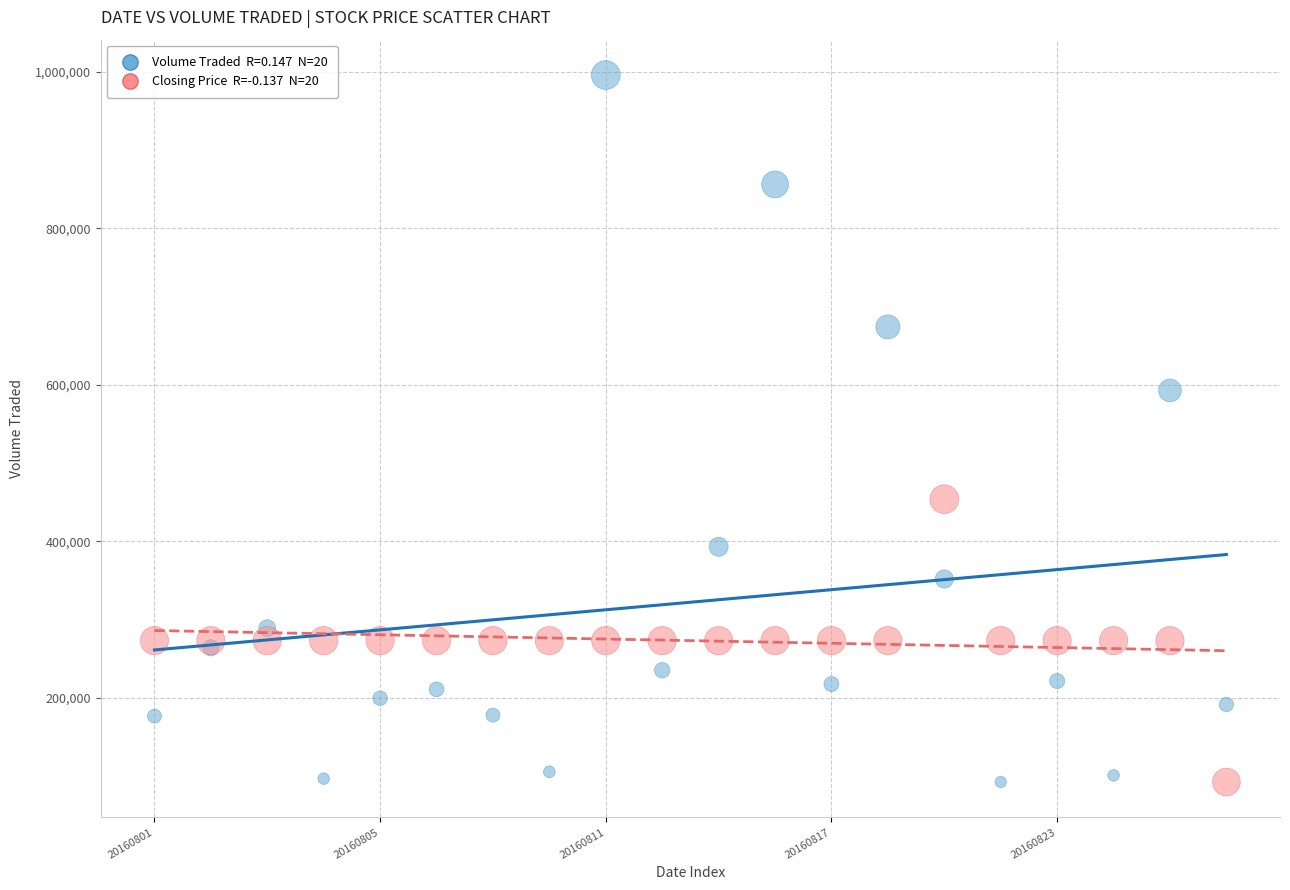

Across all series, what Y value is closest to 544050?

592800.0